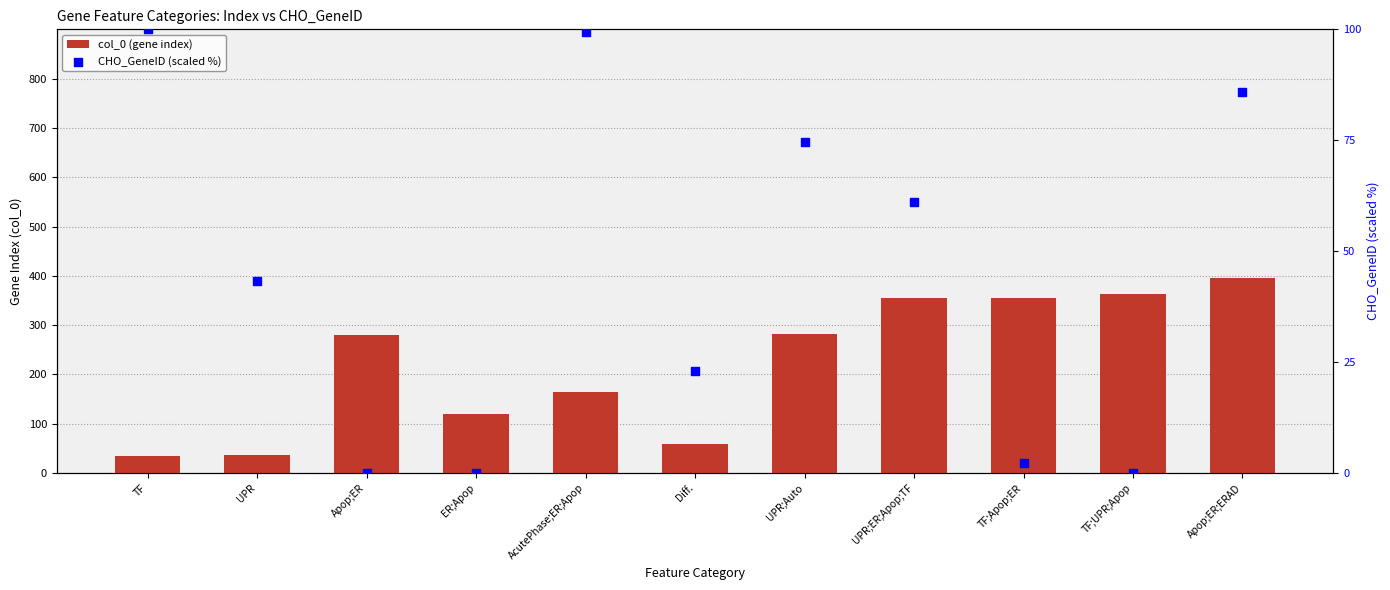

At which category is the sum across all series the highest?

Apop;ER;ERAD